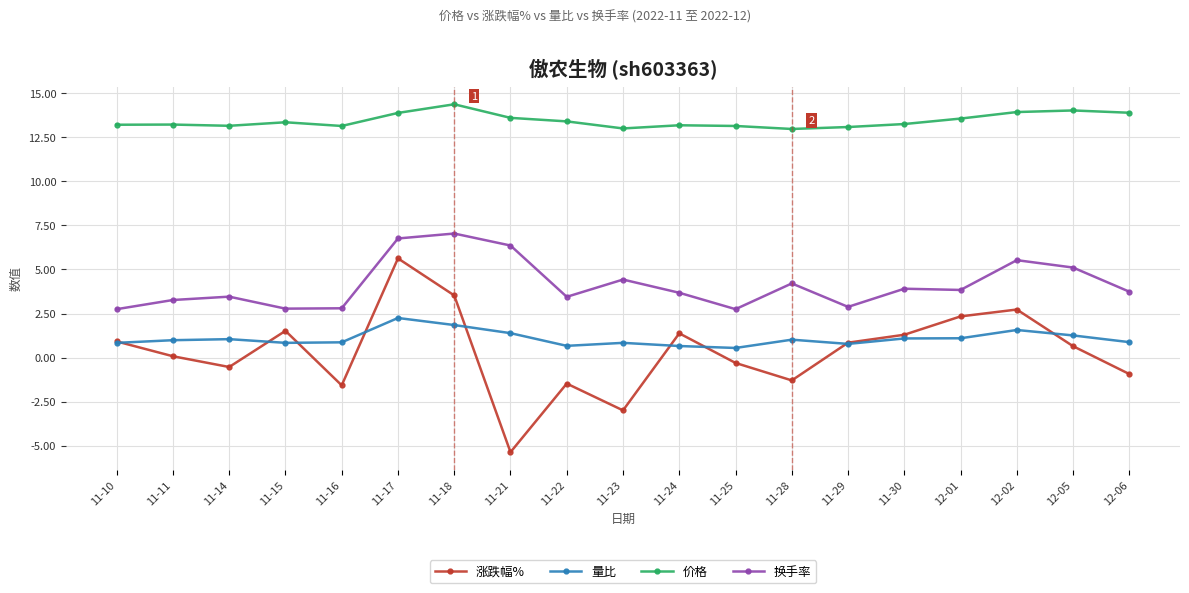

How many interior local peaks does the 量比 series have?

5